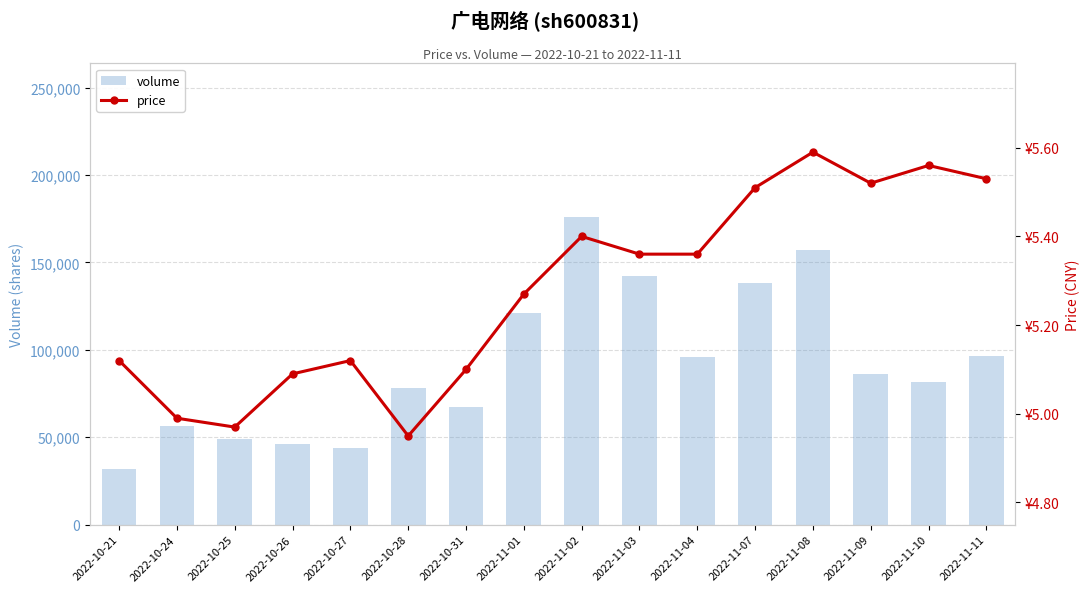

What is the label of the 9th bar from the left?

2022-11-02